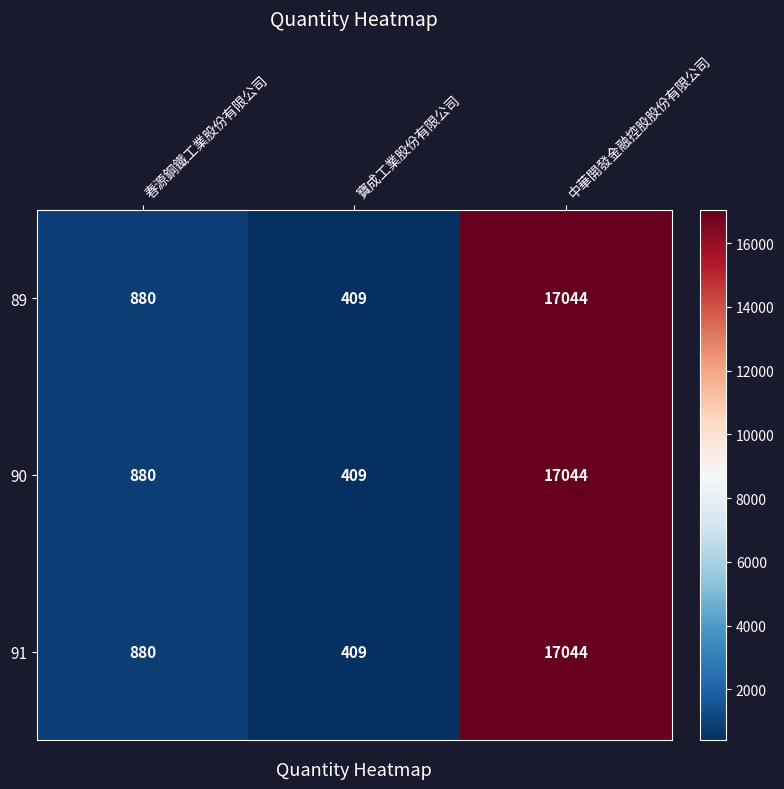

Count the number of data series in this chart.

3